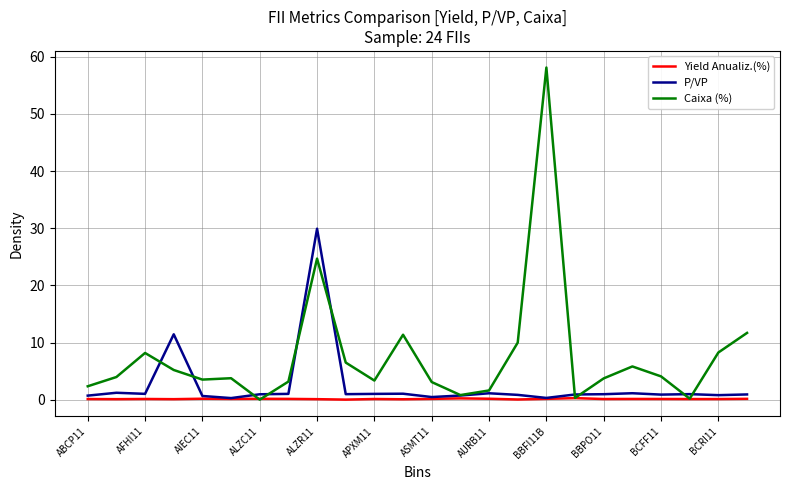

Which series has the widest spread of values?

Caixa (%)